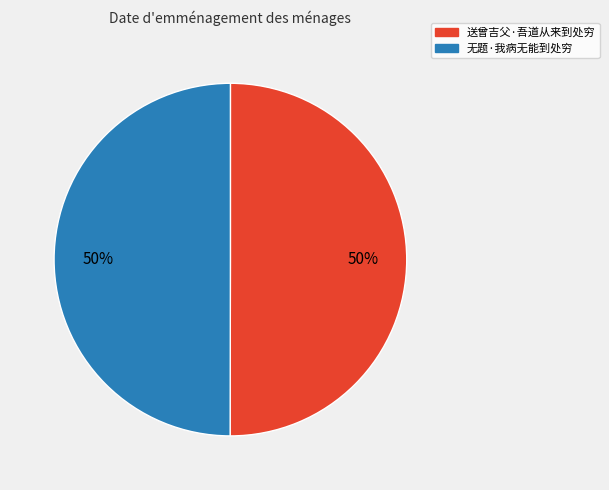

To the nearest percent, what is the combined percentage of 送曾吉父·吾道从来到处穷 and 无题·我病无能到处穷?

100%